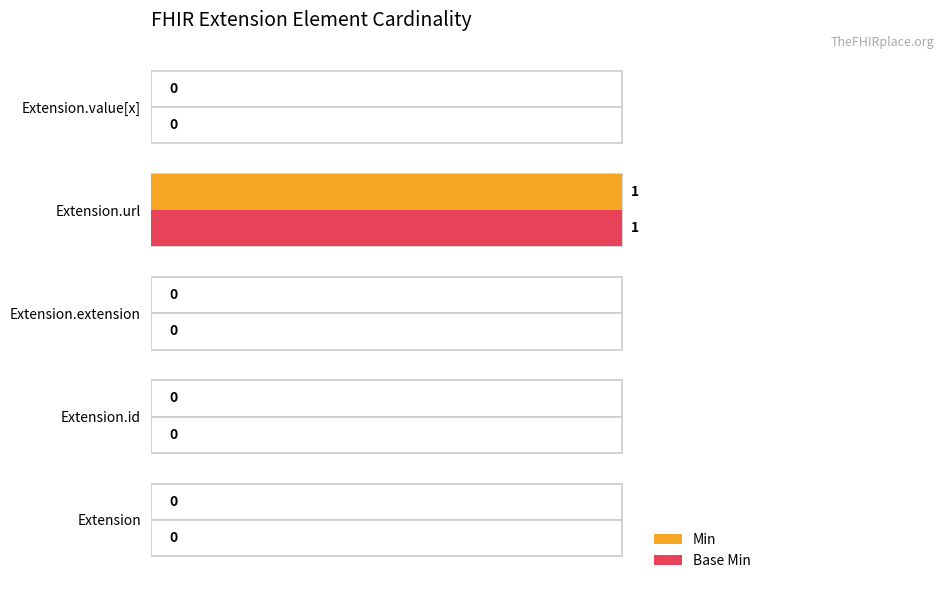

How many Min values are between 0 and 1?

5